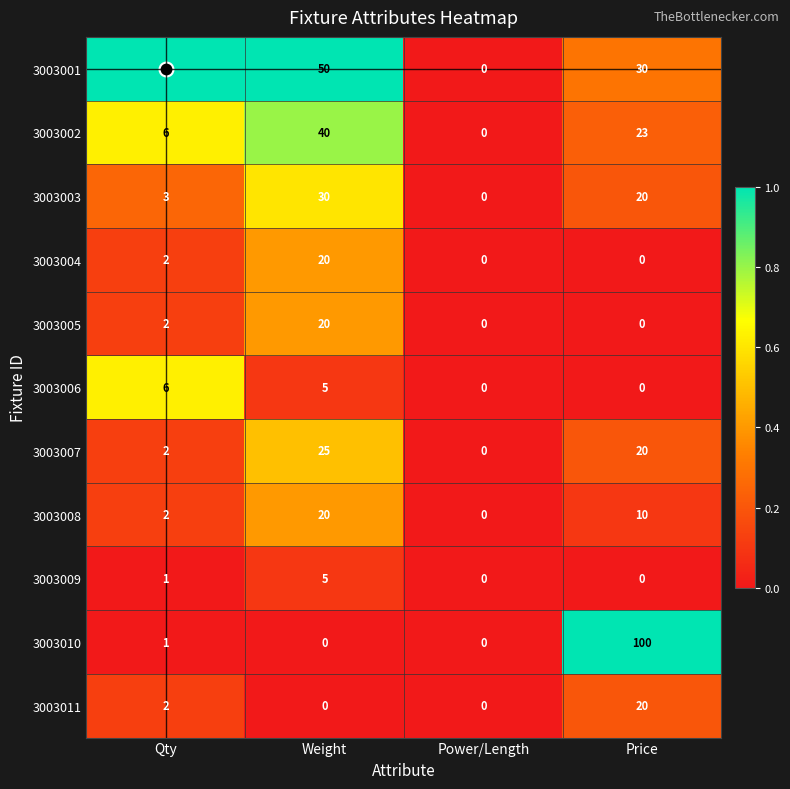

Which series has the largest range (max minus min)?

3003010